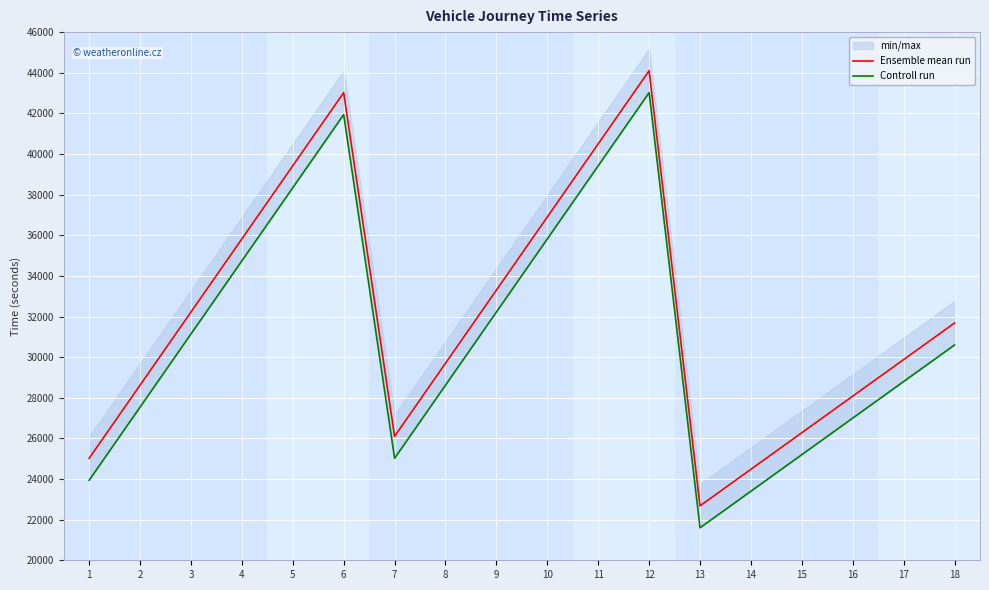

How many values in the Controll run series are below 30600?

9